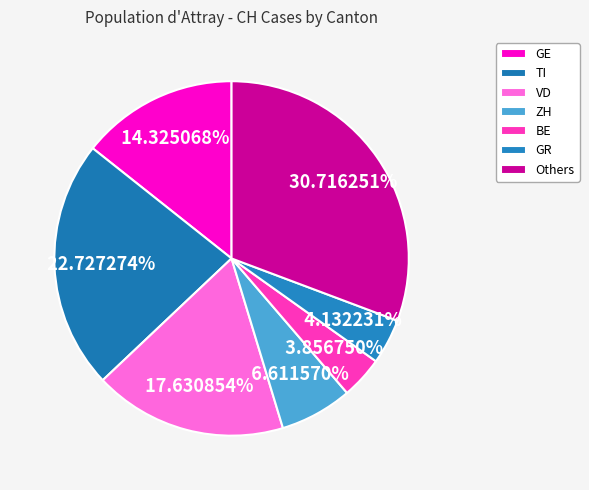

How many segments does this pie chart have?

7